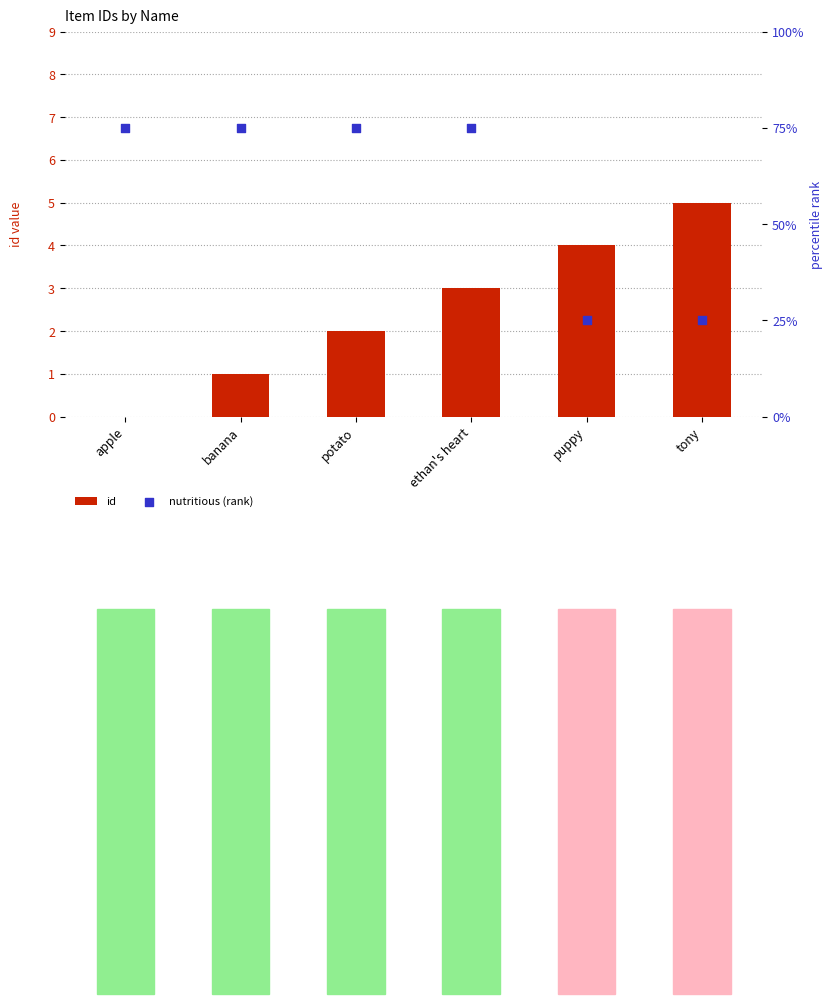

Which series has the largest total across all categories?

nutritious (rank)